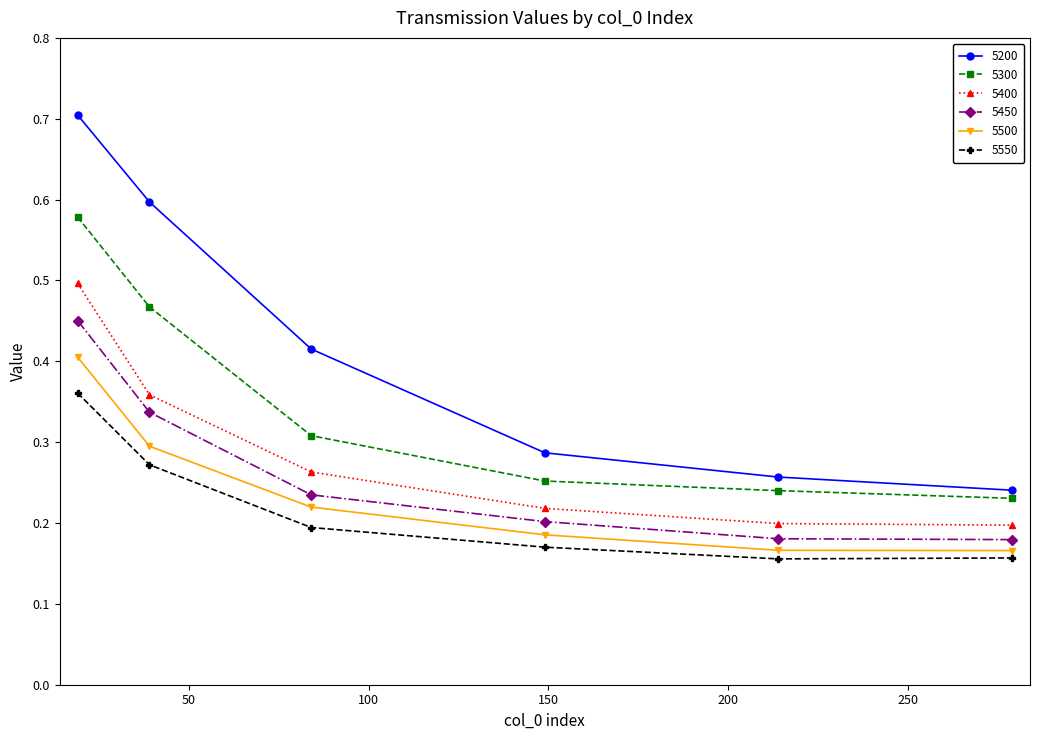

How many lines are shown in the chart?

6